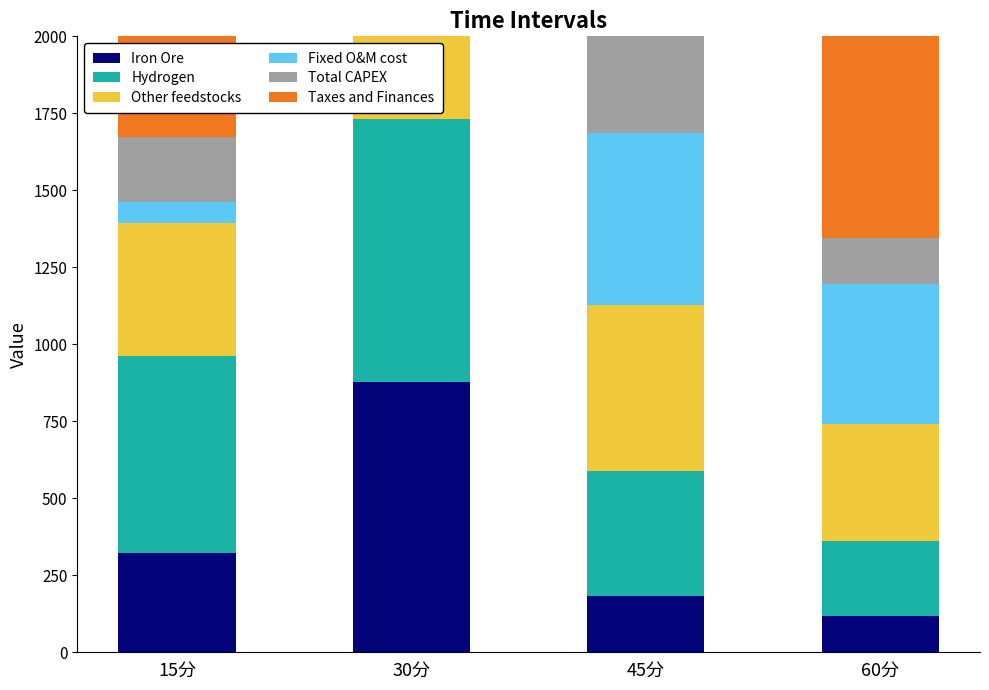

Reading left to right, extract all data points from this chart.

Iron Ore: 15分=320.8	30分=876.3	45分=183.9	60分=118.7
Hydrogen: 15分=641.9	30分=855.4	45分=405.2	60分=241.3
Other feedstocks: 15分=431.2	30分=873.8	45分=538.6	60分=379.9
Fixed O&M cost: 15分=67.6	30分=284.5	45分=557.9	60分=455.5
Total CAPEX: 15分=212.1	30分=754.3	45分=680.5	60分=149.0
Taxes and Finances: 15分=519.2	30分=242.7	45分=868.6	60分=894.4